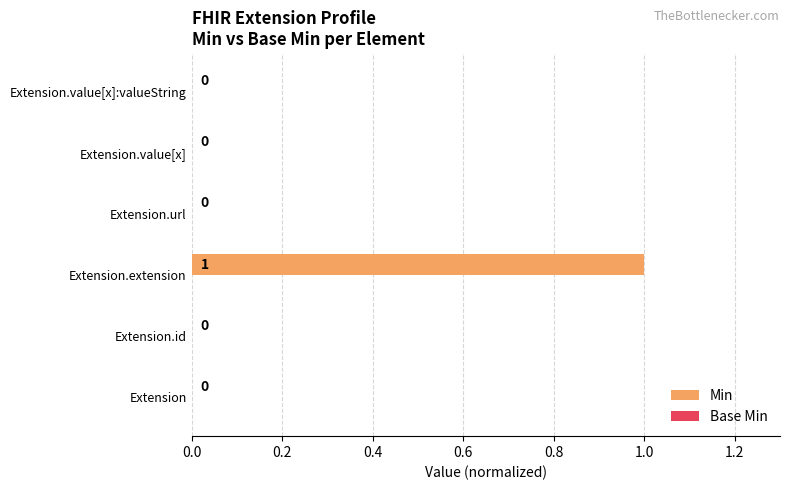

How many values are between 0 and 1?

6